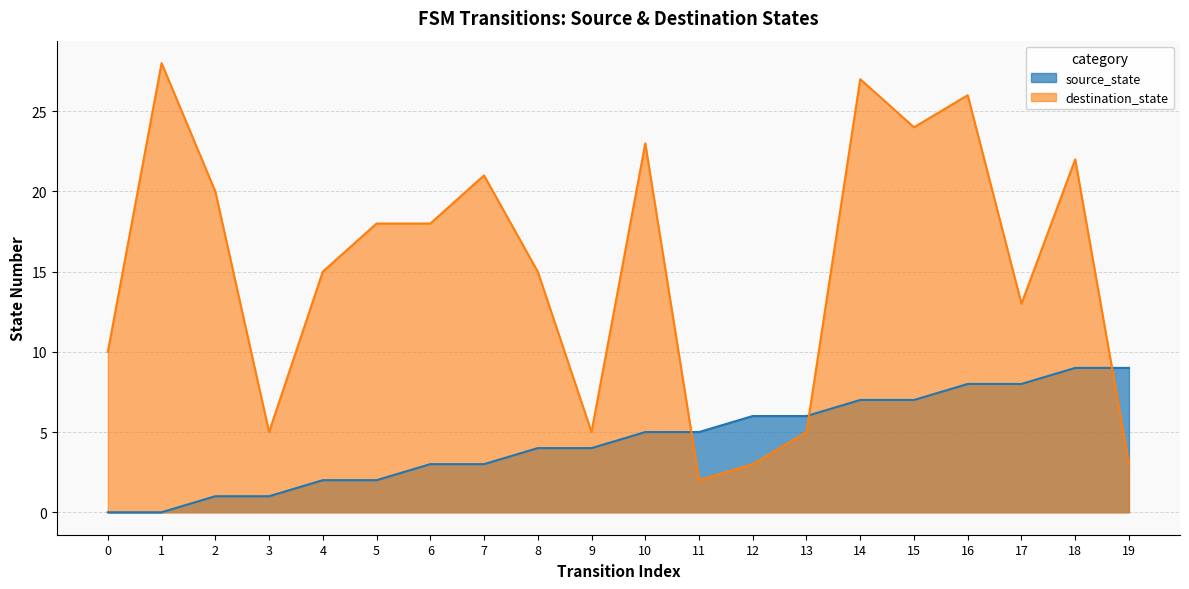

At which label does destination_state reach its minimum?

11